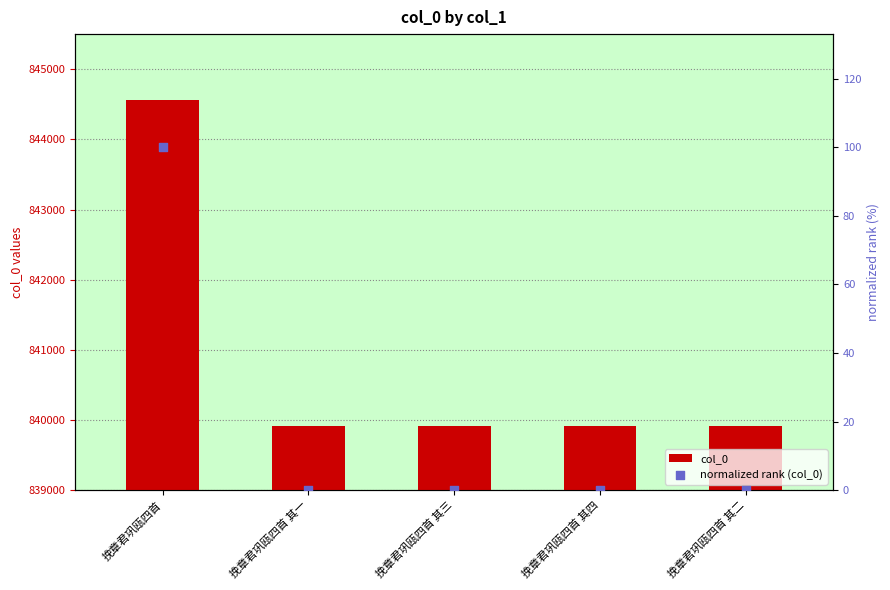

Is the value of normalized rank (col_0) at 挽章君巩瓯四首 其三 greater than the value of col_0 at 挽章君巩瓯四首 其二?

No